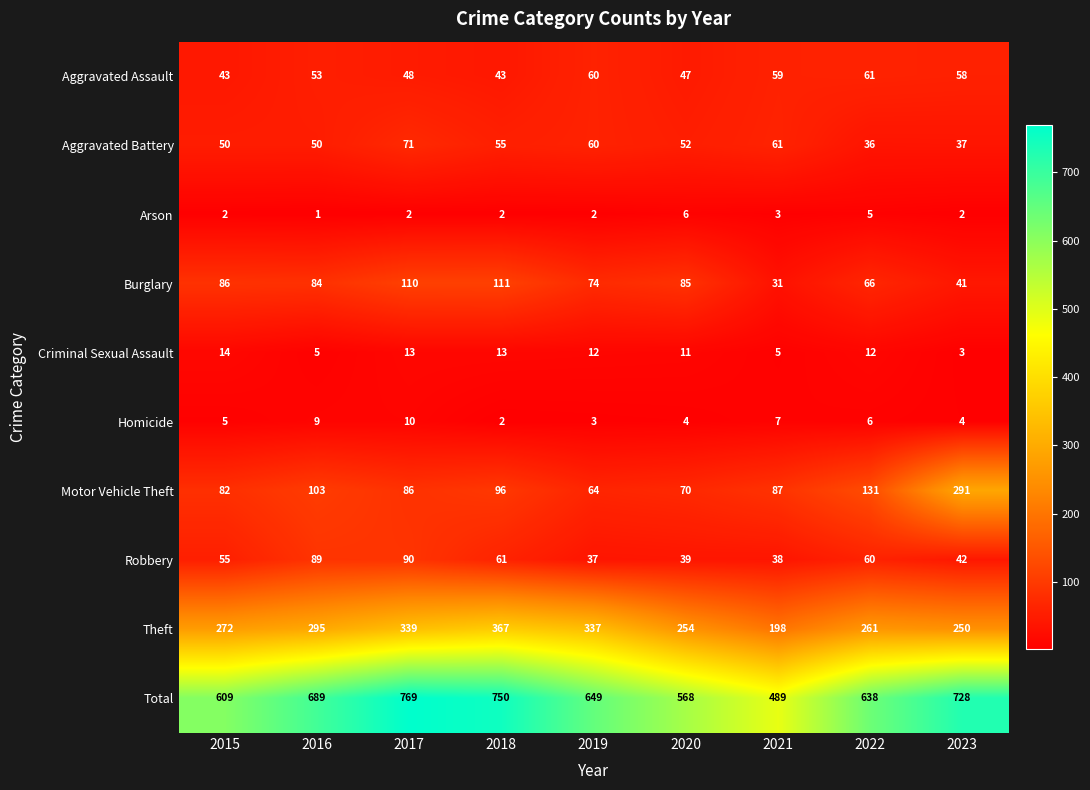

The value of Aggravated Assault at 2020 is 75. True or false?

False